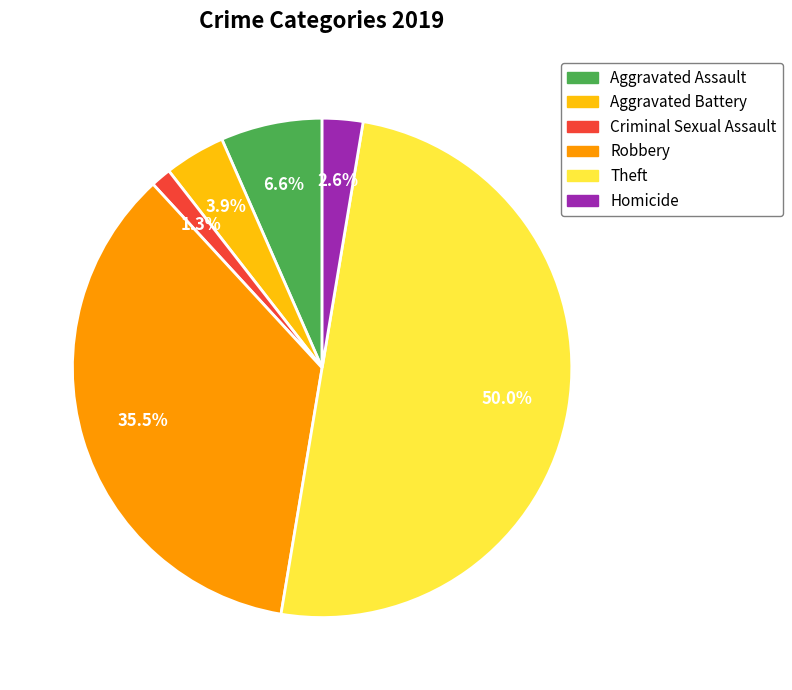

Is the sum of Homicide and Theft greater than half?

Yes